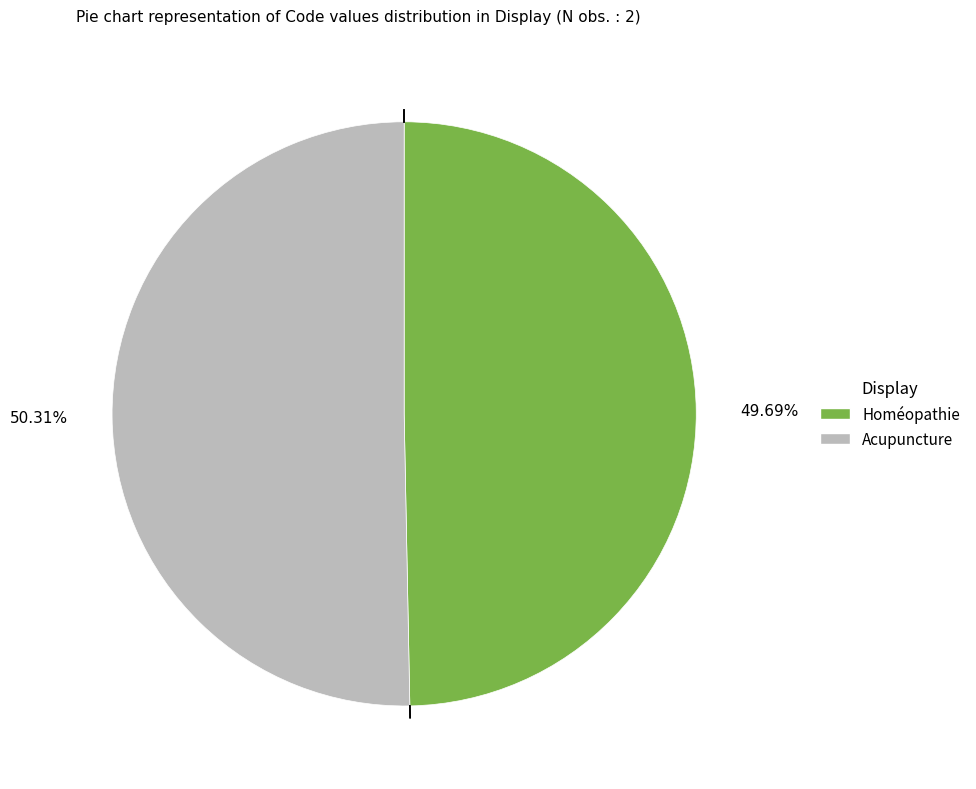

Approximately how many times larger is the value at Acupuncture compared to Homéopathie?

1.0